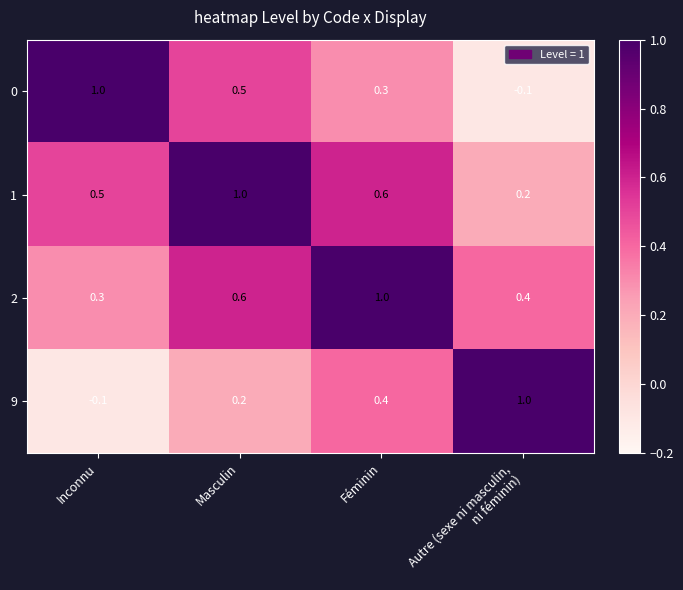

What is the maximum value for 2?

1.0